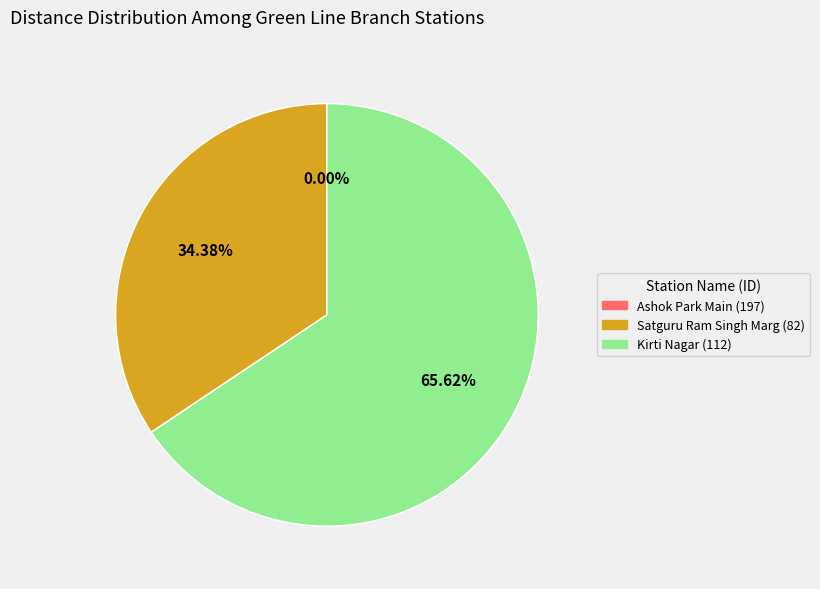

Does any single category account for the majority?

Yes